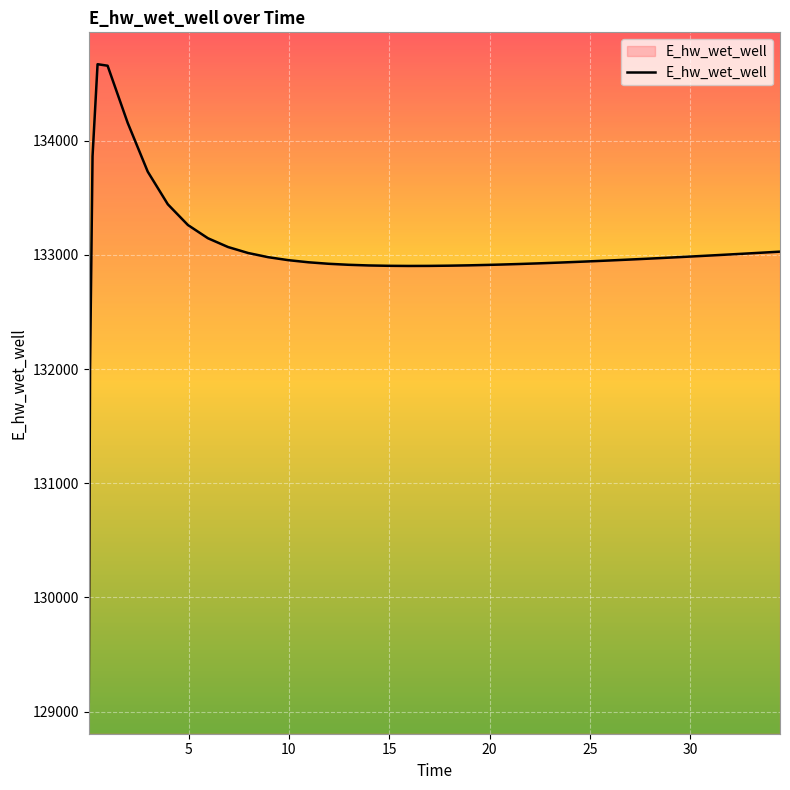

What is the smallest value displayed?

129085.5